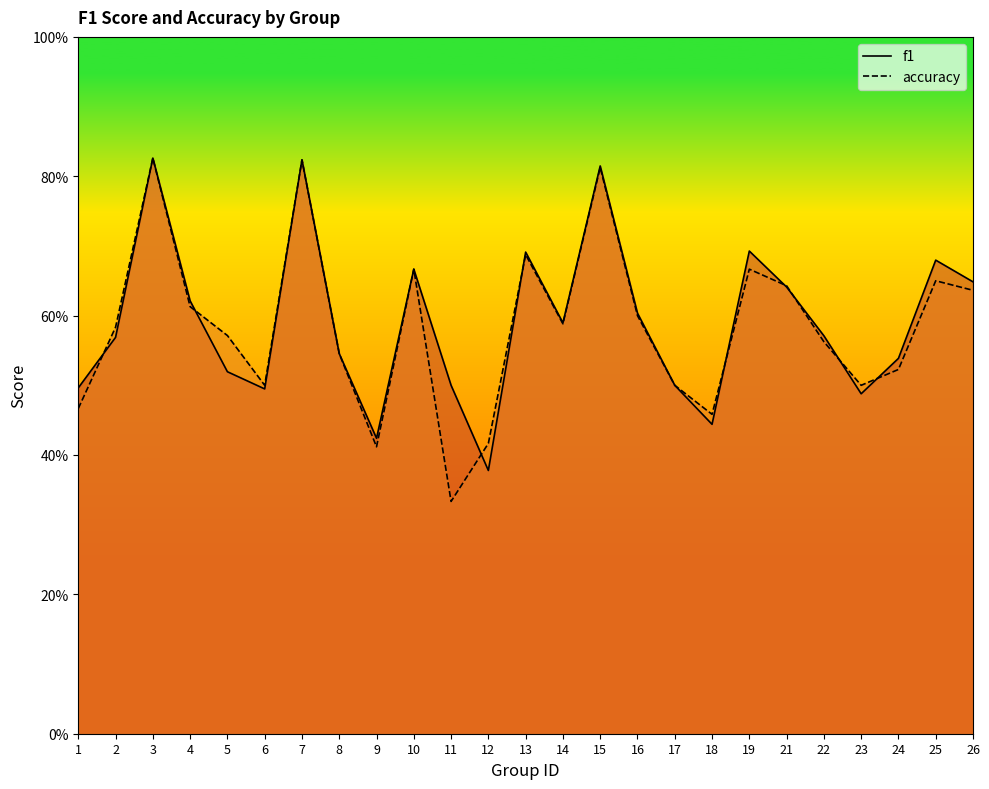

At which category does f1 reach its first local peak?

3